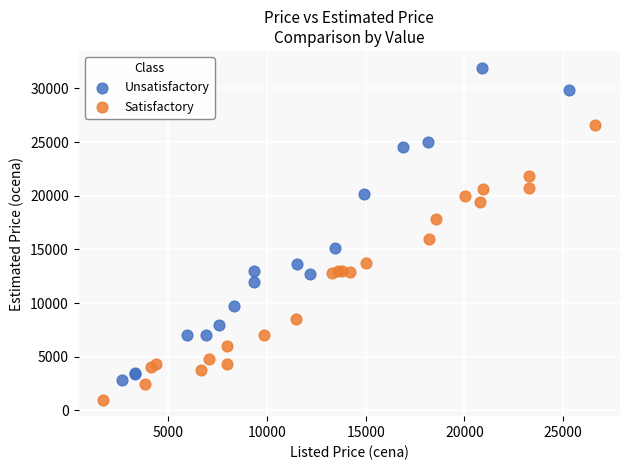

Which series has the widest spread of Y values?

Unsatisfactory